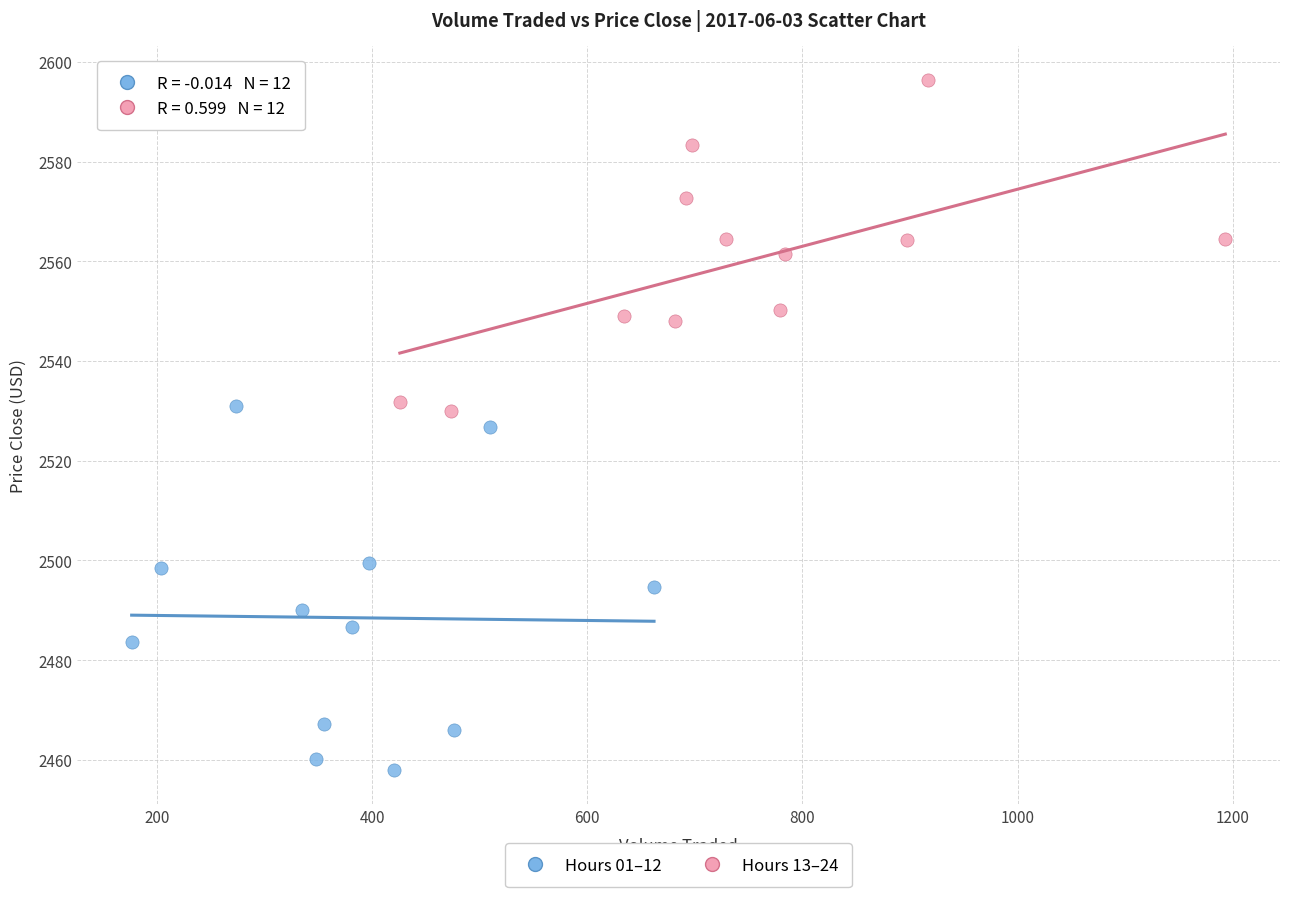

What are all the series names shown in the legend?

Hours 01–12, Hours 13–24